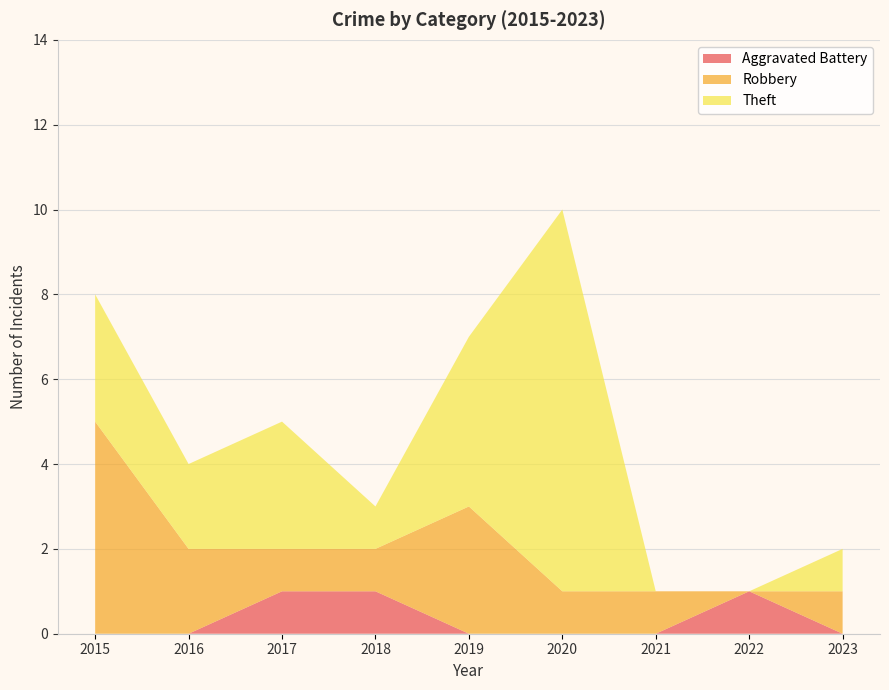

Reading left to right, list all the values displayed in this chart.

Aggravated Battery: 2015=0	2016=0	2017=1	2018=1	2019=0	2020=0	2021=0	2022=1	2023=0
Robbery: 2015=5	2016=2	2017=1	2018=1	2019=3	2020=1	2021=1	2022=0	2023=1
Theft: 2015=3	2016=2	2017=3	2018=1	2019=4	2020=9	2021=0	2022=0	2023=1